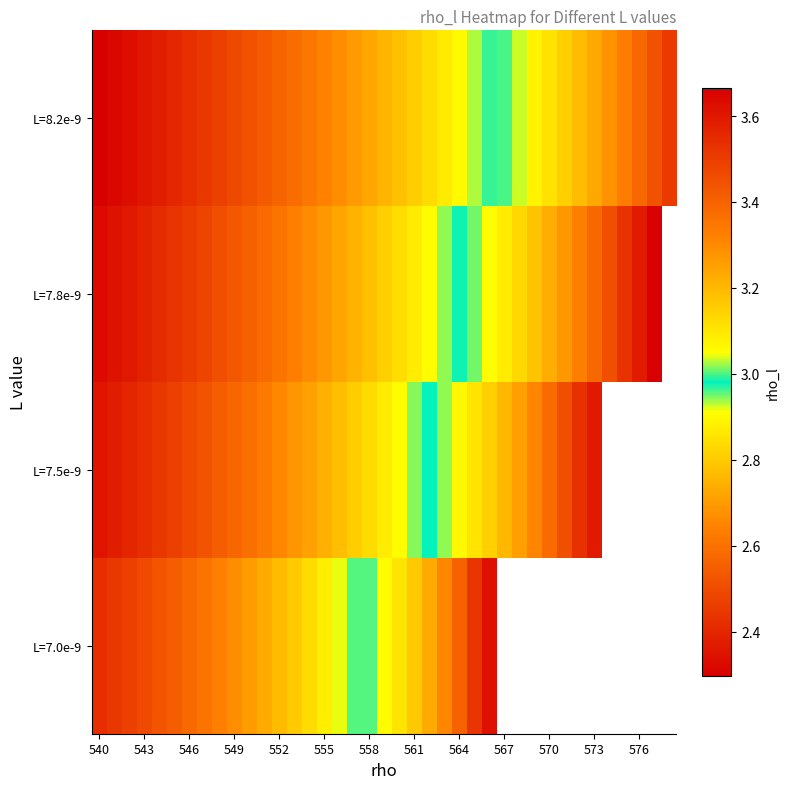

What is the spread (max minus min) of values at 23?

0.4